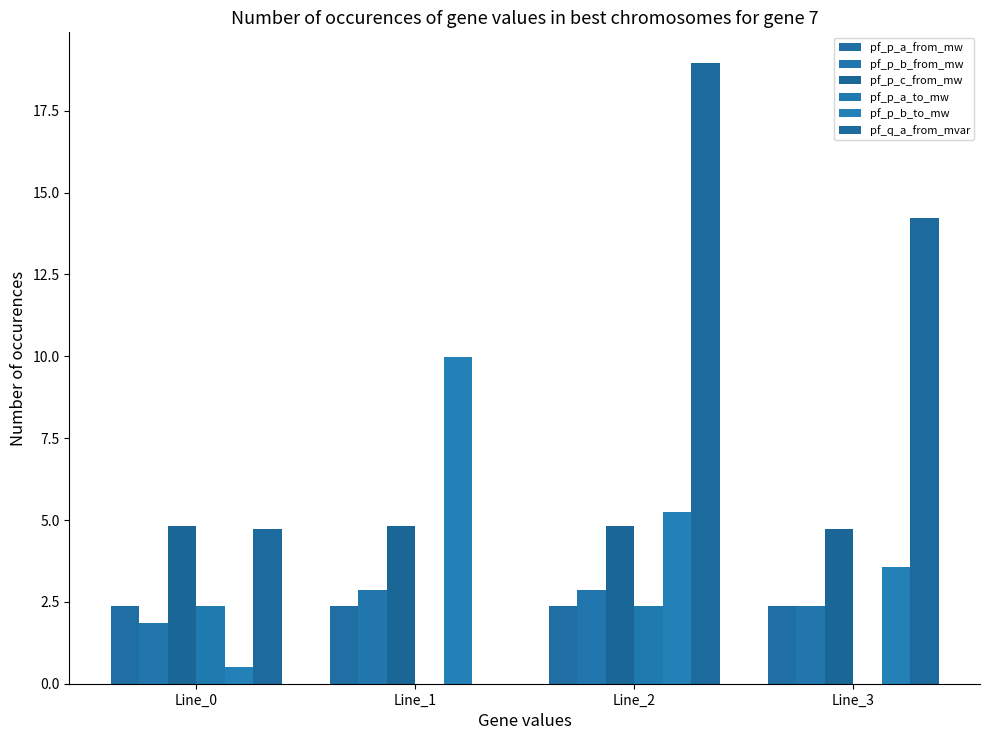

What is the spread (max minus min) of values at Line_2?

16.6